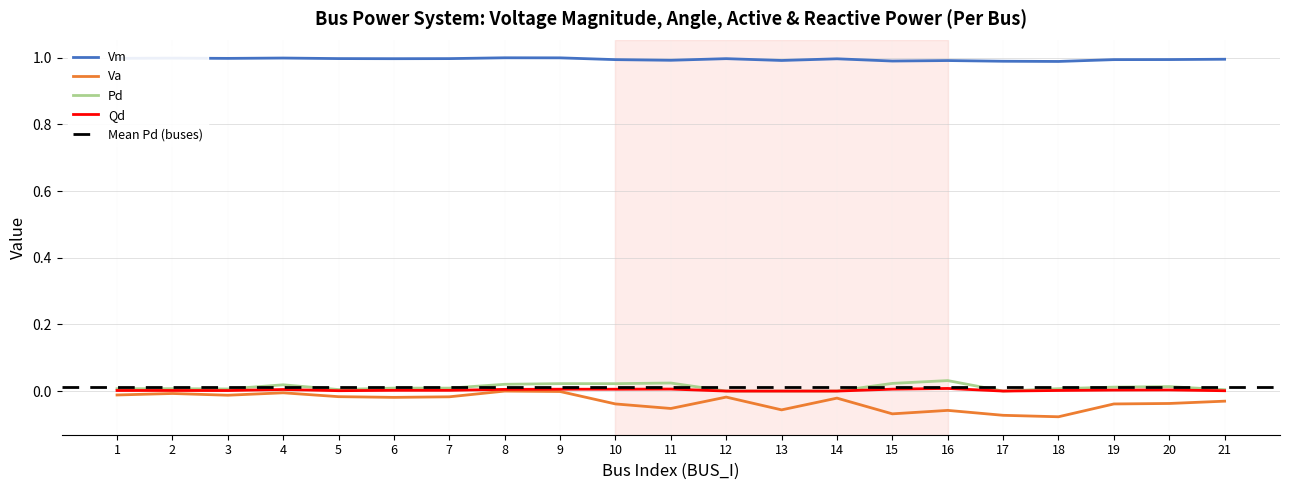

What are all the series names shown in the legend?

Vm, Va, Pd, Qd